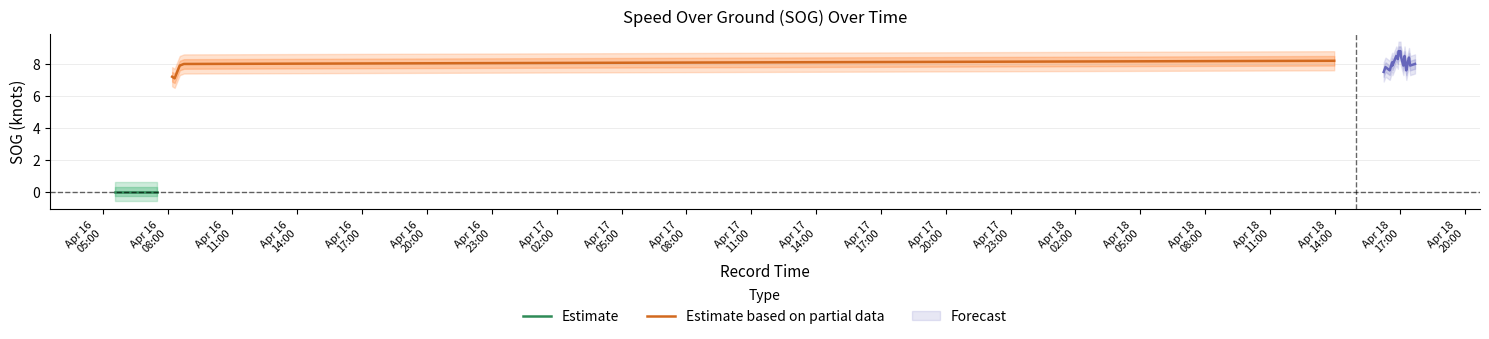

At how many categories does at least one series exceed 6?

23